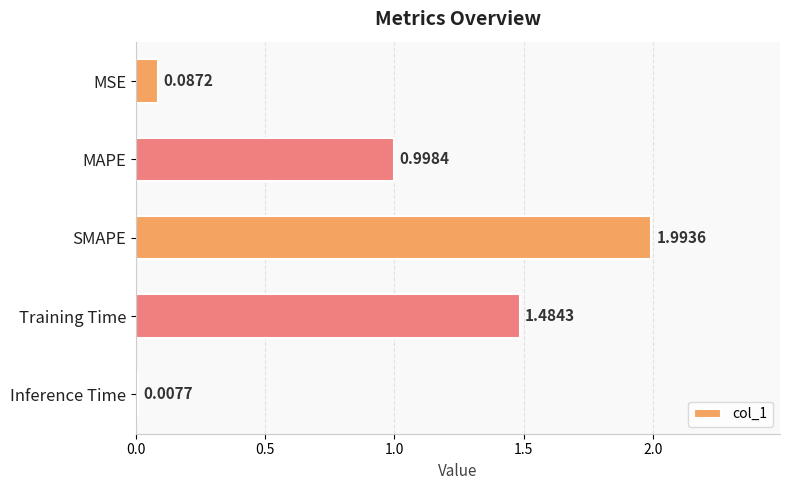

Between MSE and SMAPE, which is larger?

SMAPE